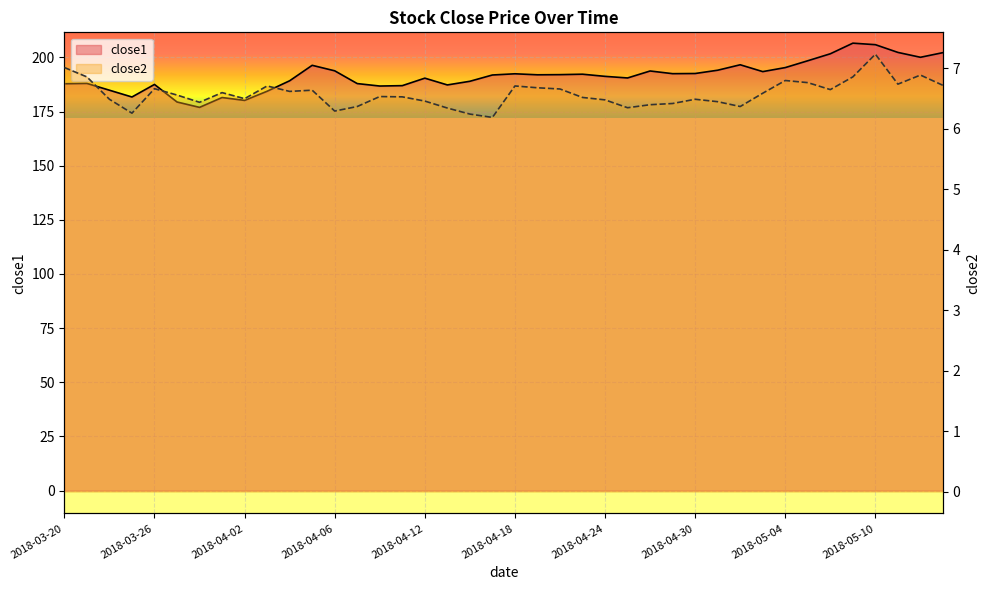

How many data points does each series have?

40